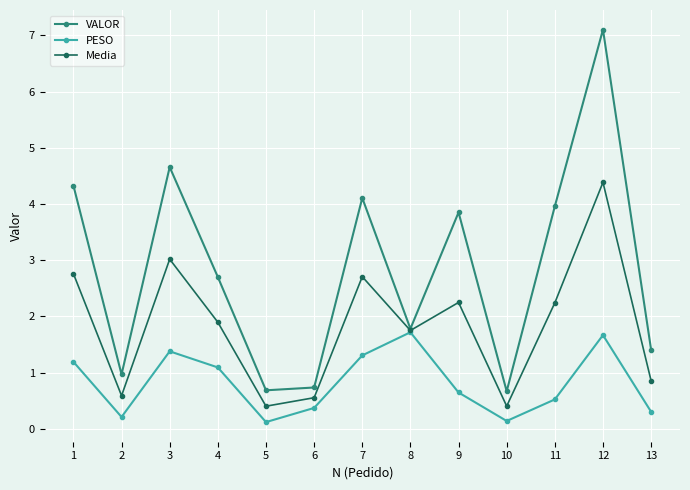

The value of Media at 3 is 3.0. True or false?

True